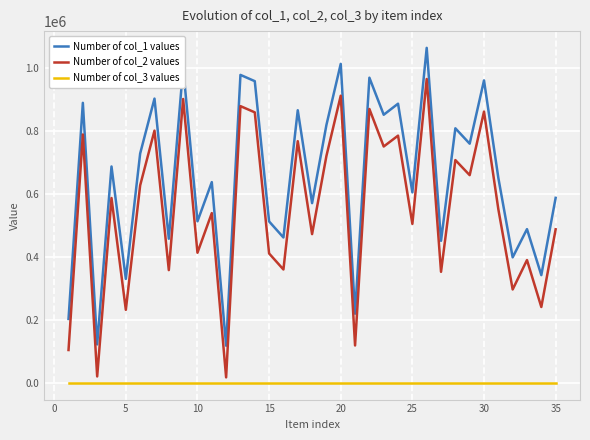

True or false: Number of col_3 values and Number of col_2 values intersect in this chart.

False